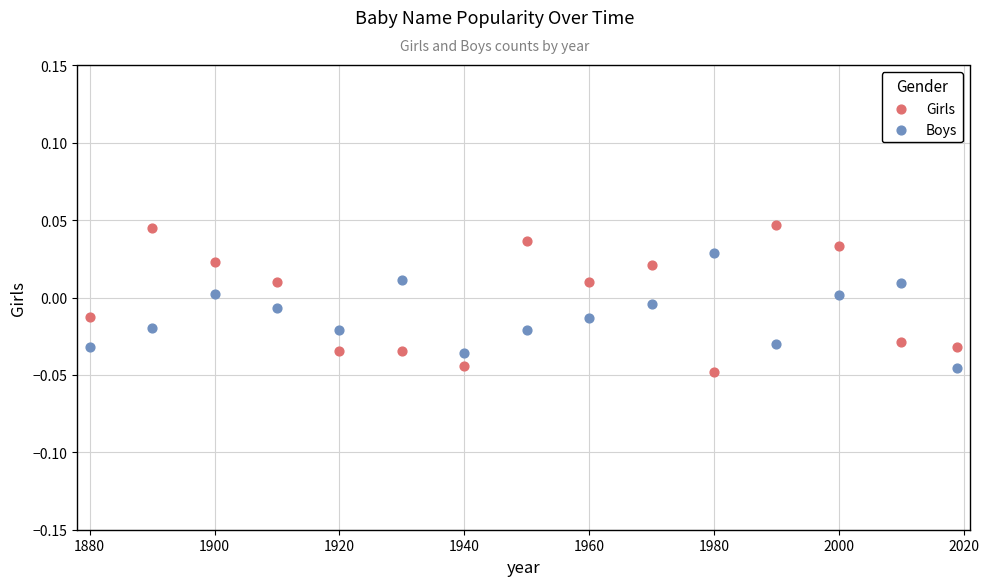

Which series reaches the maximum Y coordinate?

Girls